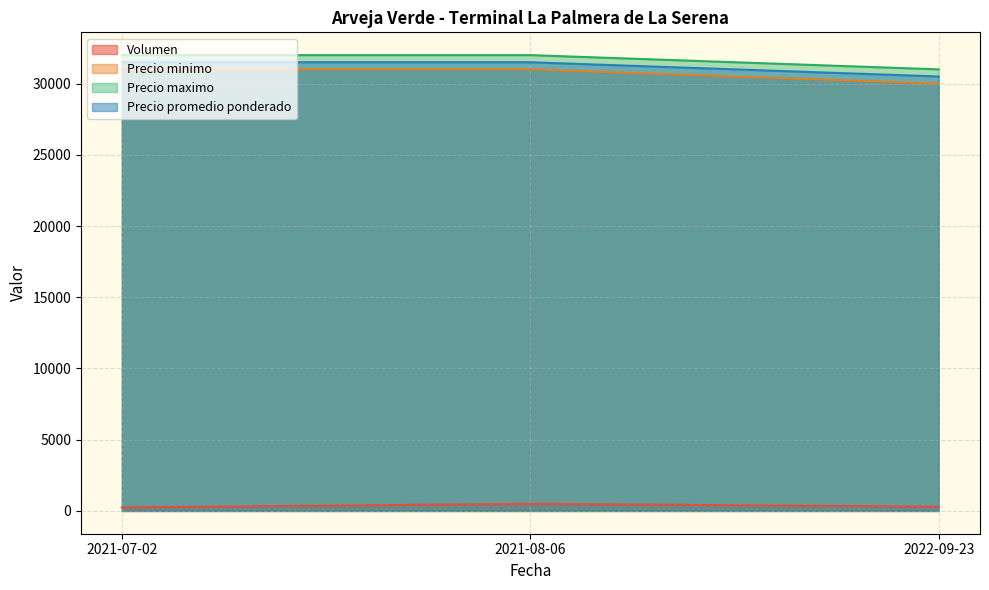

How many distinct data groups are displayed?

4